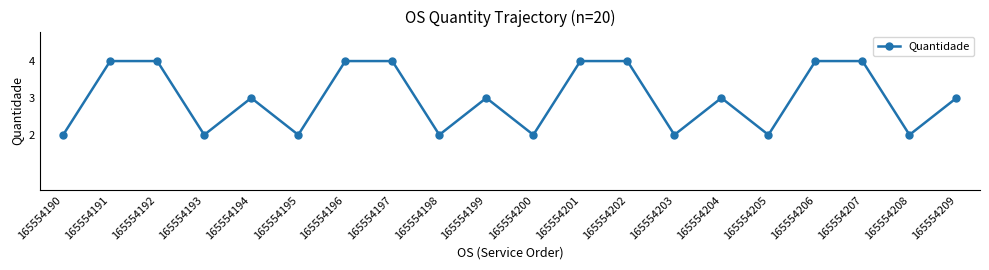

Is it true that the value at 165554196 is 4?

True